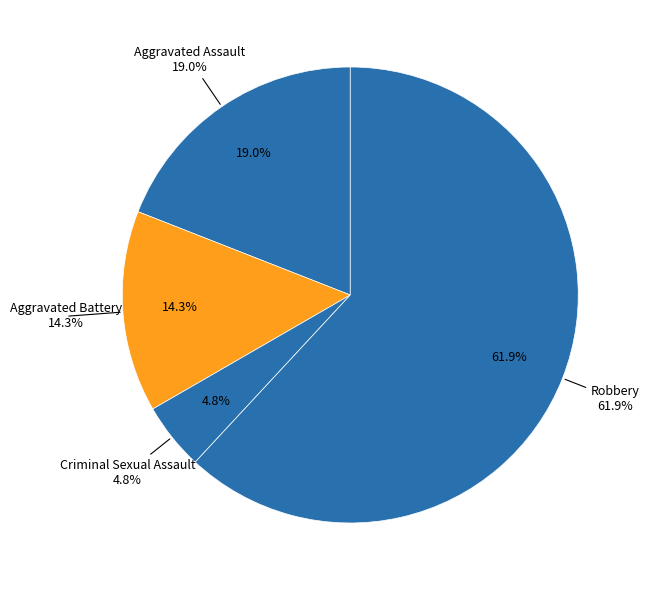

What is the total percentage of Criminal Sexual Assault and Aggravated Assault?

23.8%